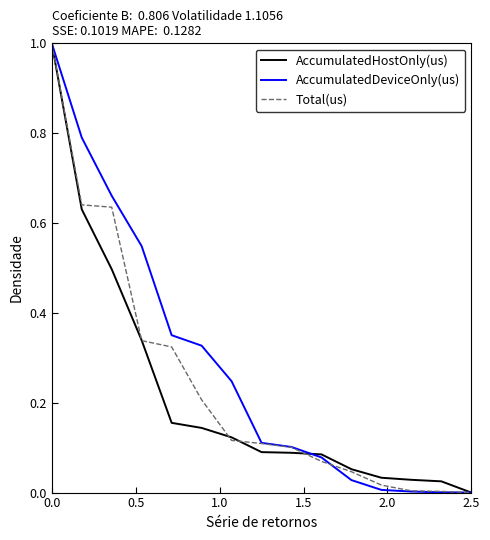

Which series has the largest total across all categories?

AccumulatedDeviceOnly(us)